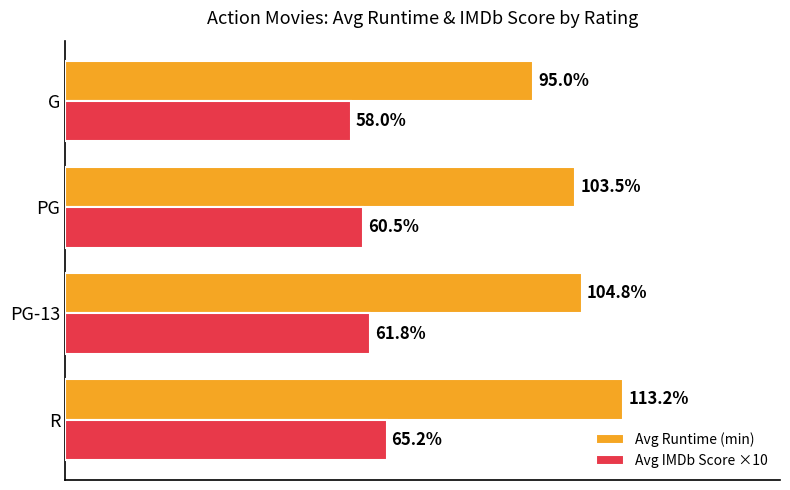

Rank the series by their average value, from highest to lowest.

Avg Runtime (min), Avg IMDb Score ×10